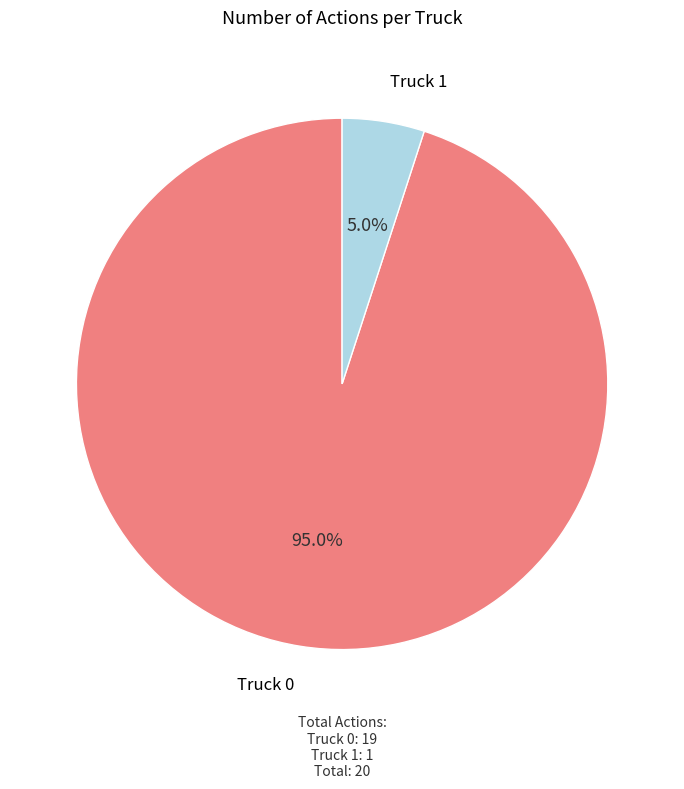

Which has a higher value, Truck 1 or Truck 0?

Truck 0